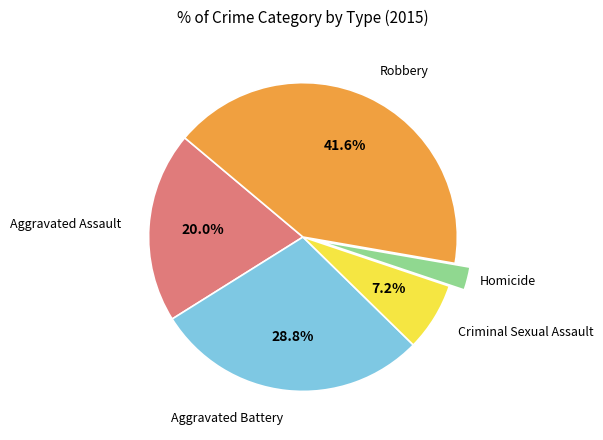

Which slice is the largest?

Robbery